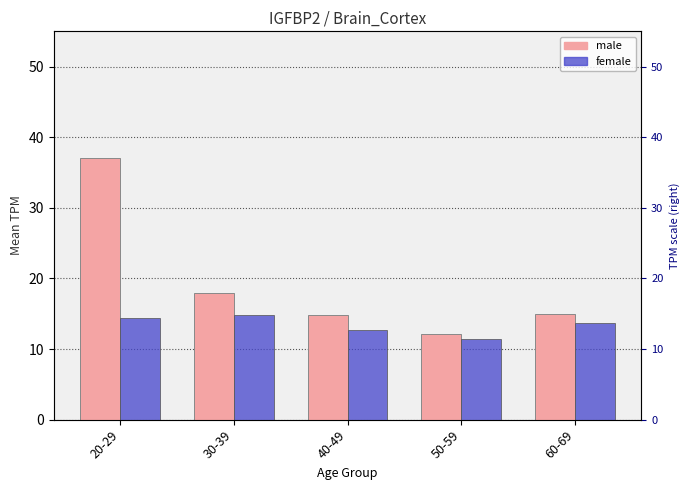

What is the approximate value of female at 50-59?

11.4